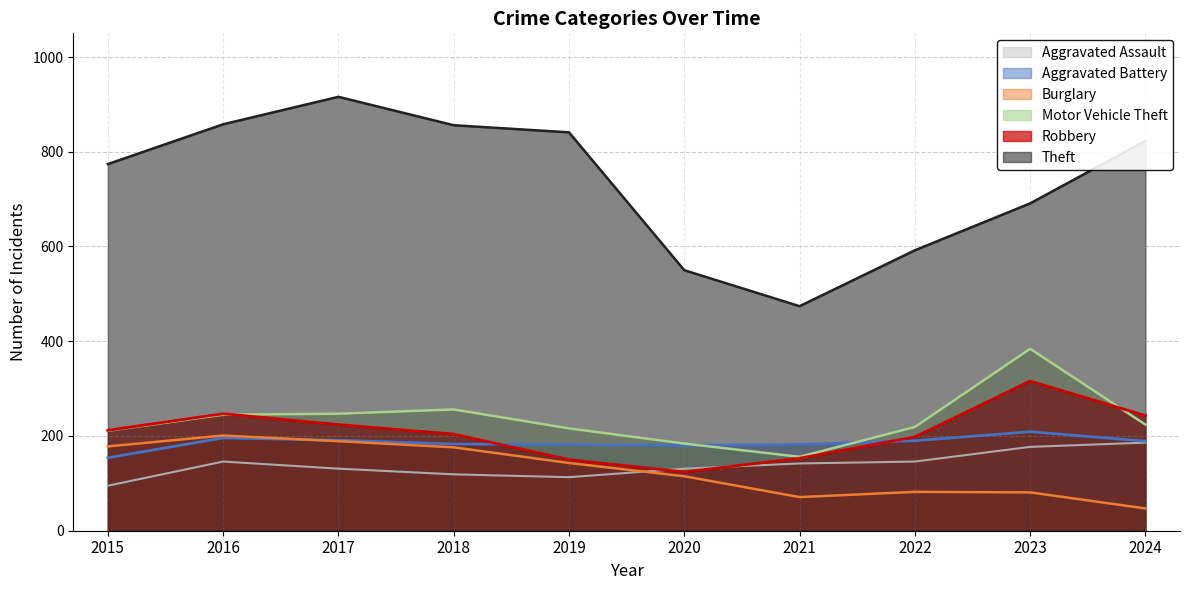

Is it true that Burglary equals 176 at 2018?

True